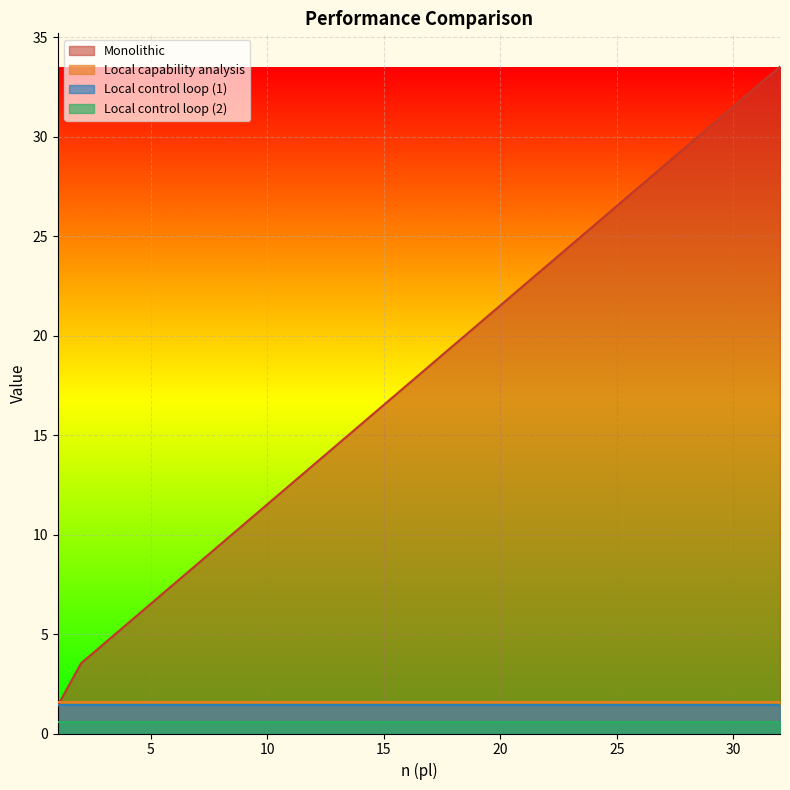

Which series has the largest range (max minus min)?

Monolithic